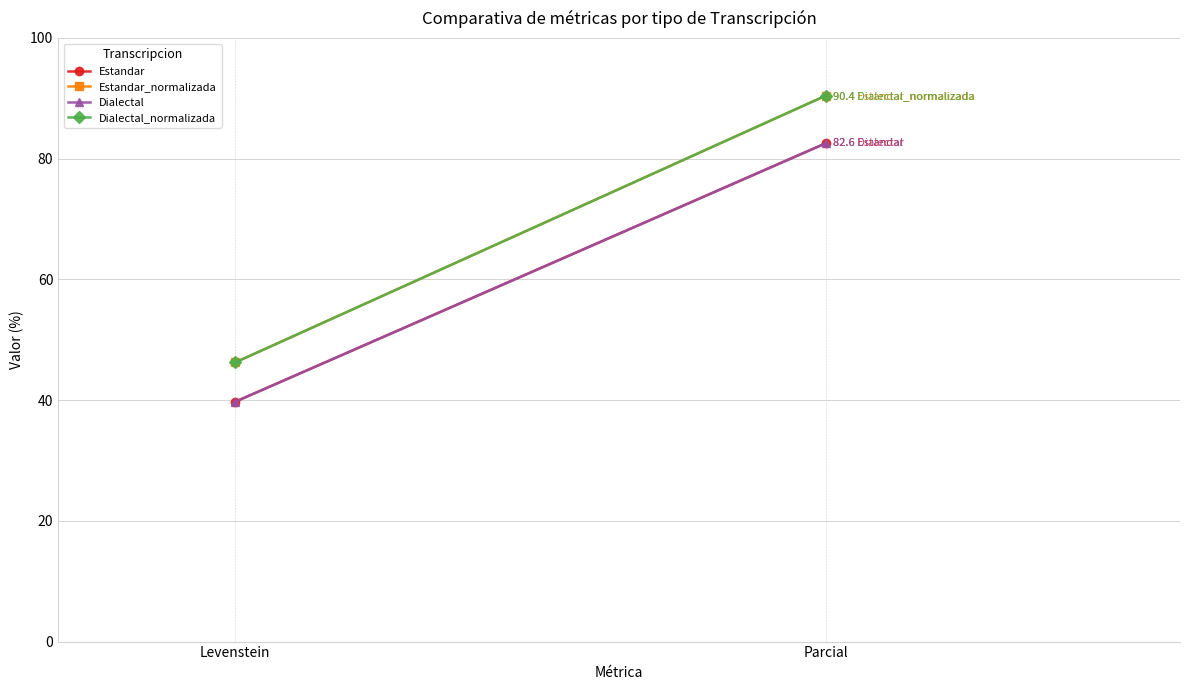

What is the value of the Dialectal_normalizada point at the 1st from the left?

46.3